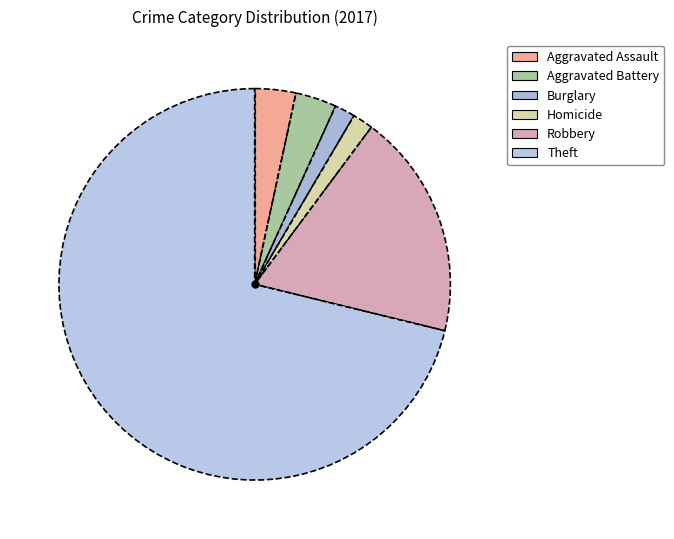

How many segments does this pie chart have?

6